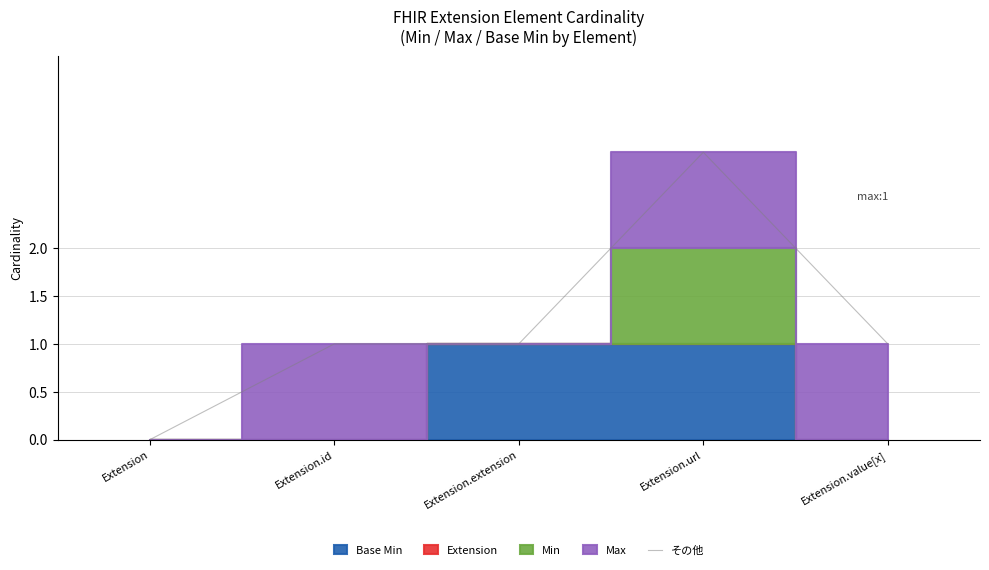

Is it true that the value at Extension.value[x] is 1?

True